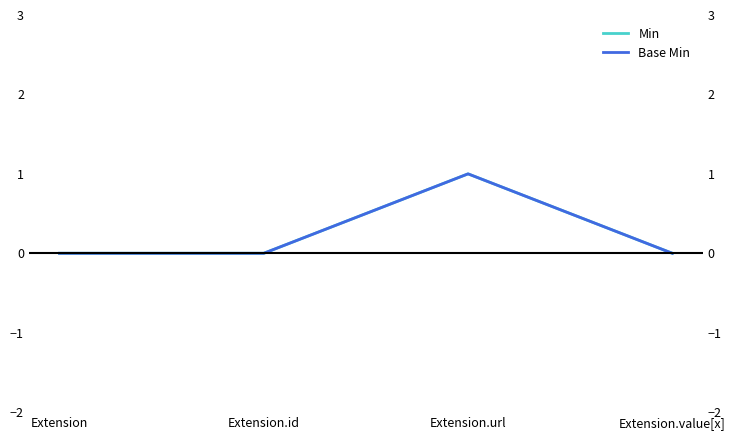

True or false: Min has more than 0 points higher than both neighbors.

True